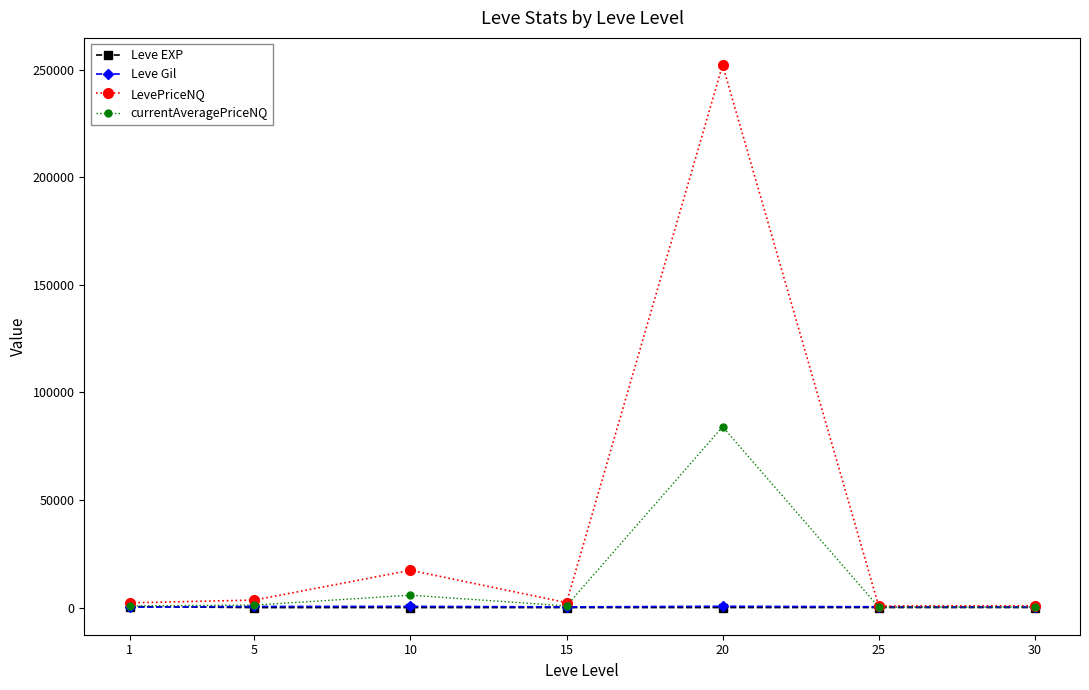

True or false: currentAveragePriceNQ has more than 1 interior local peaks.

True